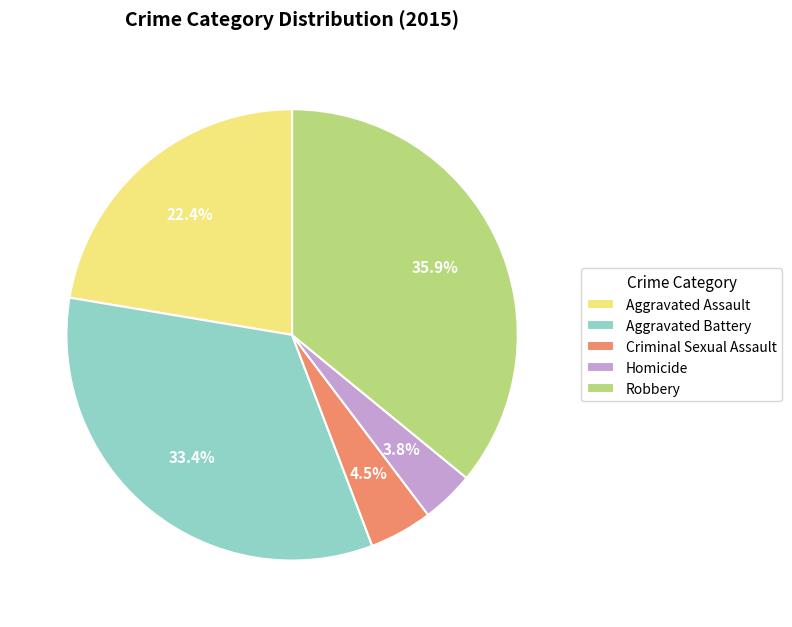

What is the total percentage of Aggravated Battery and Homicide?

37.2%